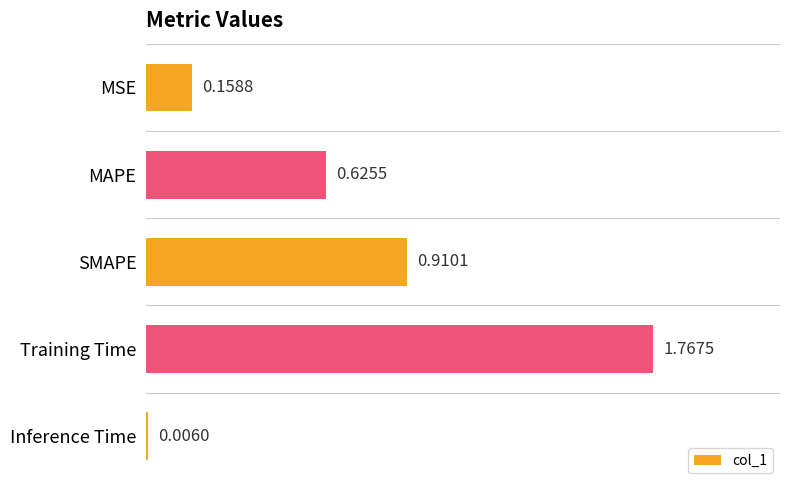

Which category has the highest value across all series?

Training Time